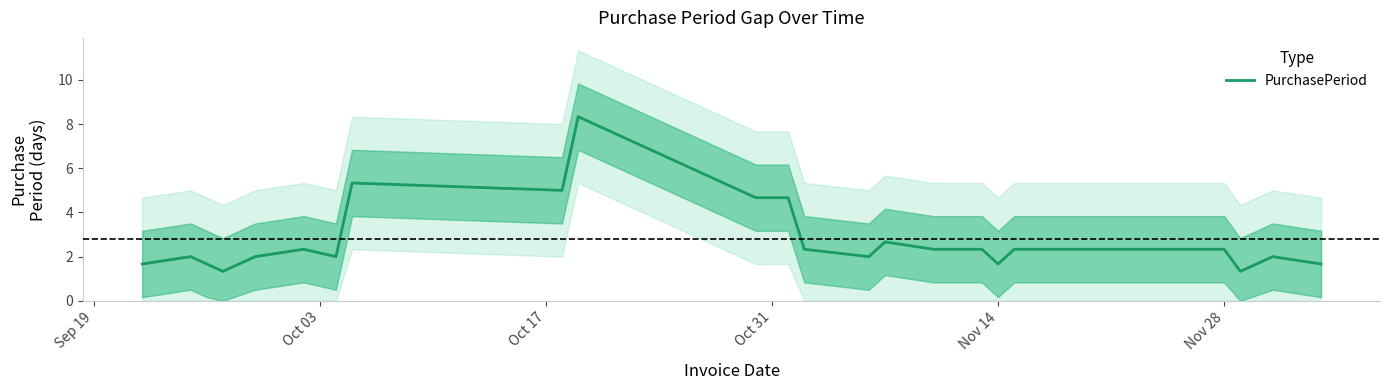

The chart shows a value of 2.7 at Nov 14. True or false?

False